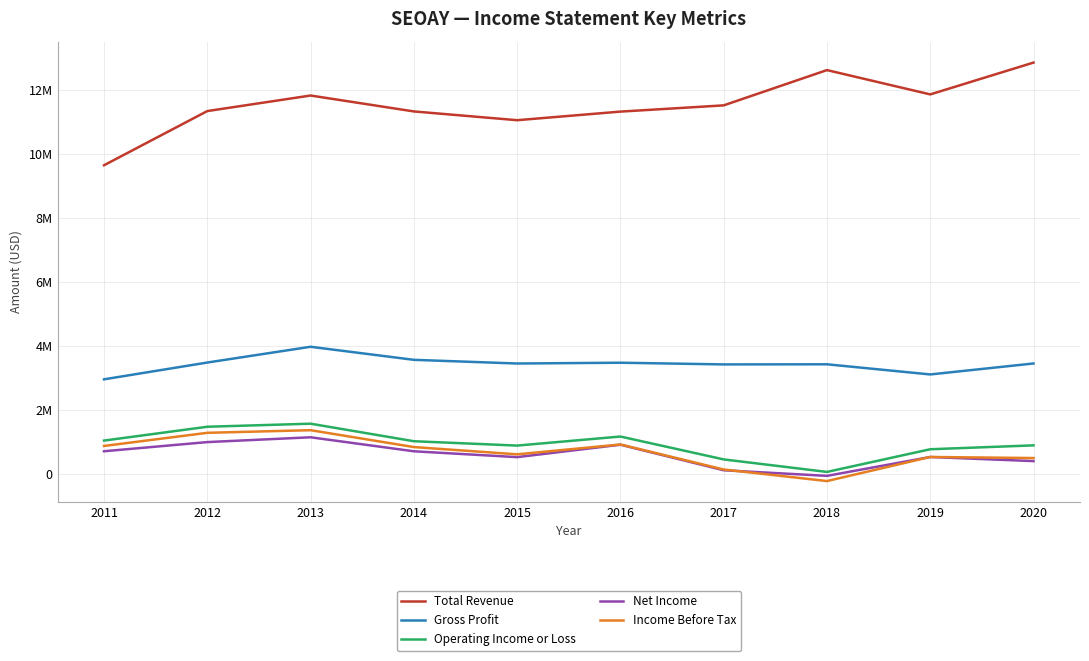

What is the sum of the Total Revenue values at 2012 and 2019?

23228000